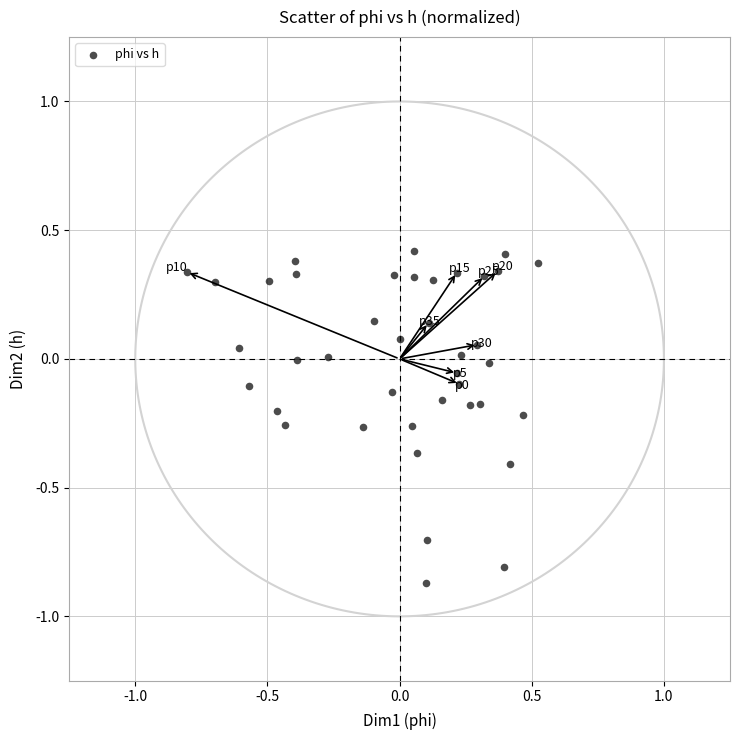

What is the range of X values (max minus min)?

1.3